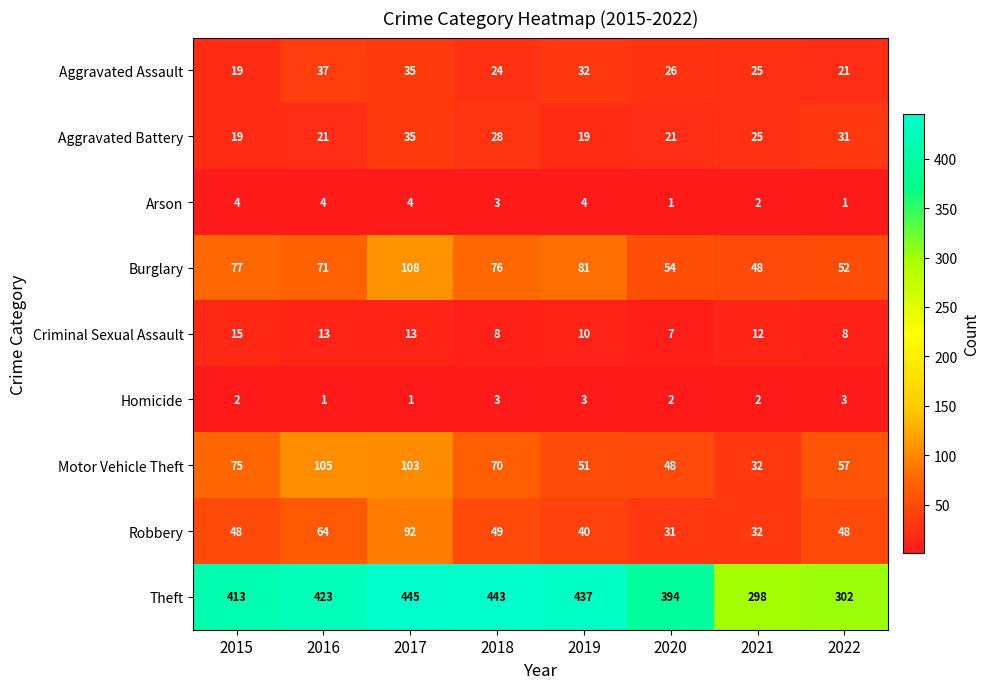

Which series has the largest range (max minus min)?

Theft